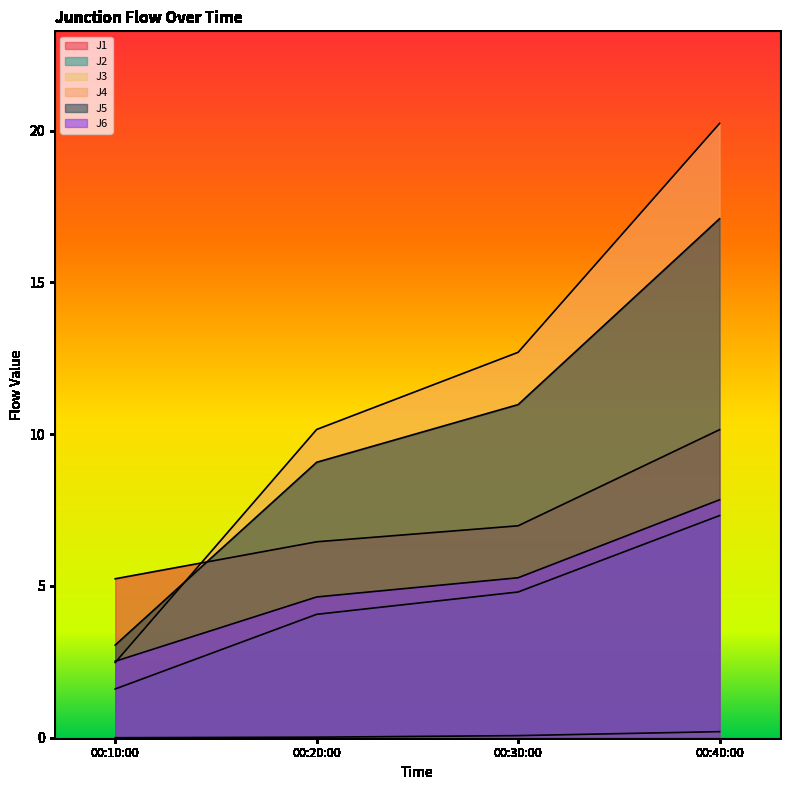

How many lines are shown in the chart?

6